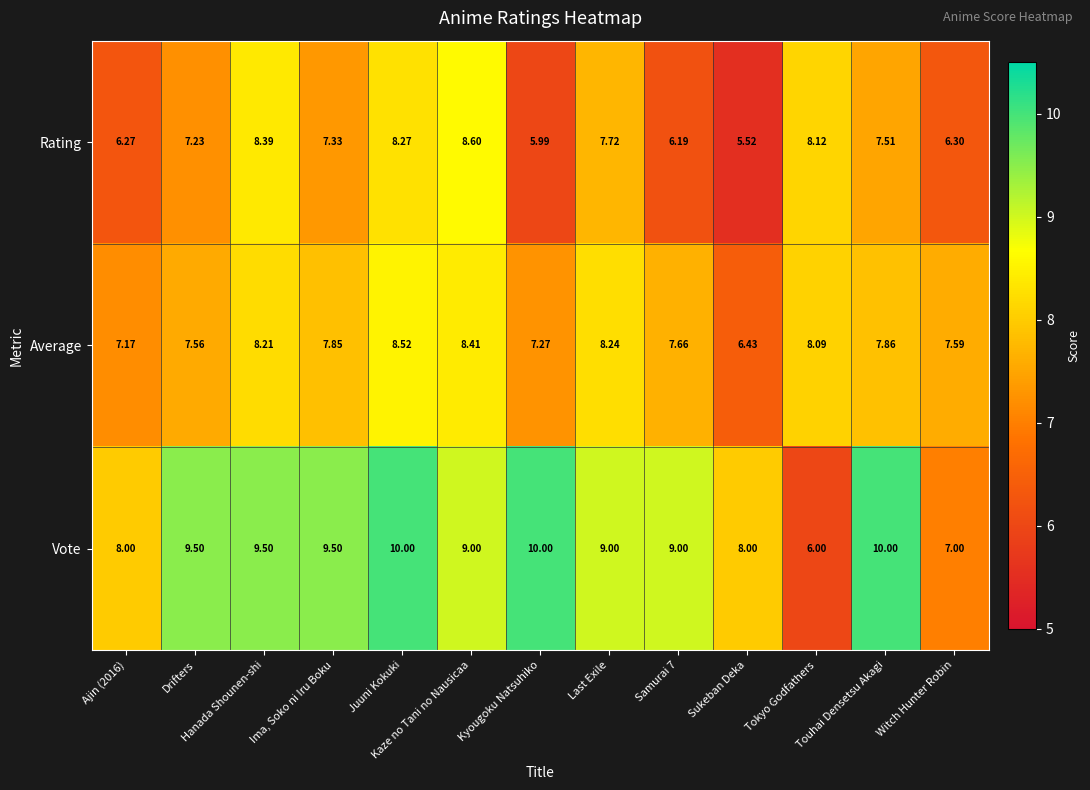

Which label corresponds to the smallest value in the chart?

Sukeban Deka